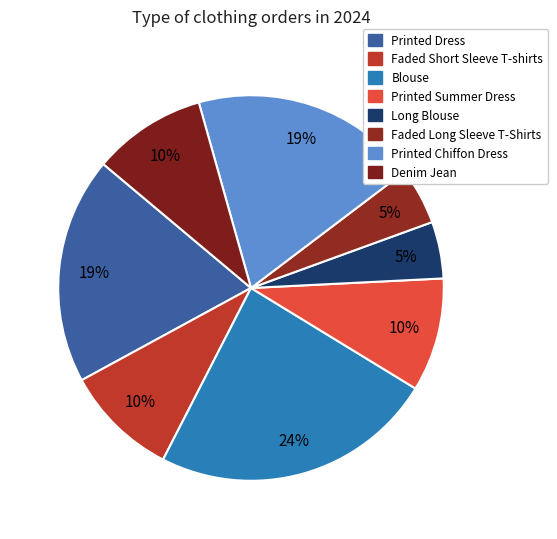

Does any single category account for the majority?

No